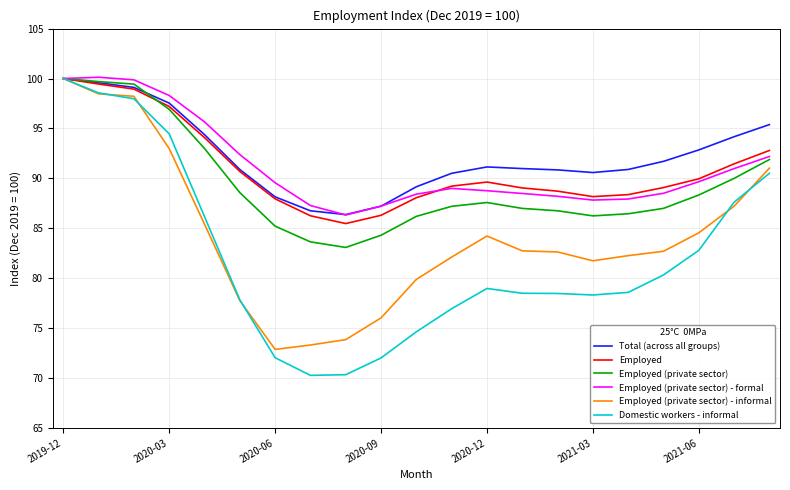

Which series has the widest spread of values?

Domestic workers - informal